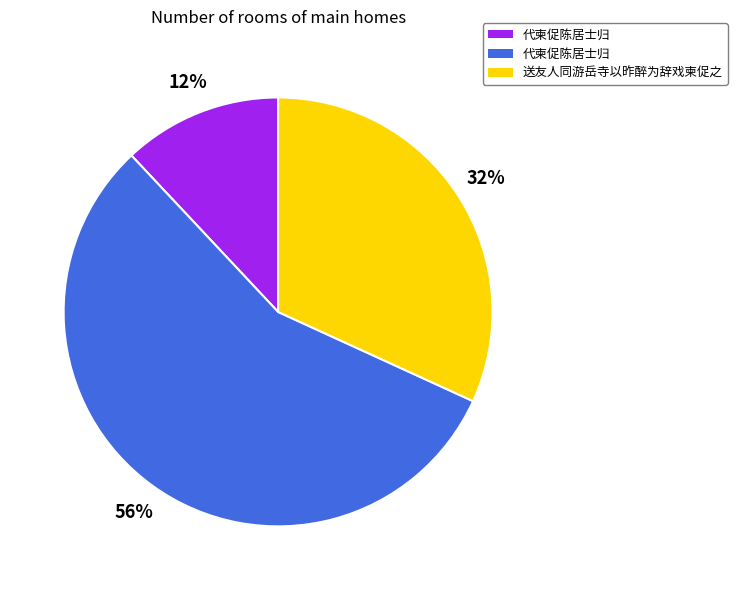

To the nearest percent, what is the average slice percentage?

33%